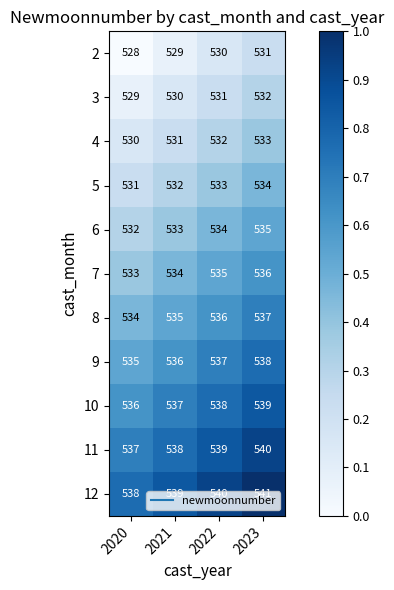

The value of 2 at 2022 is 348. True or false?

False